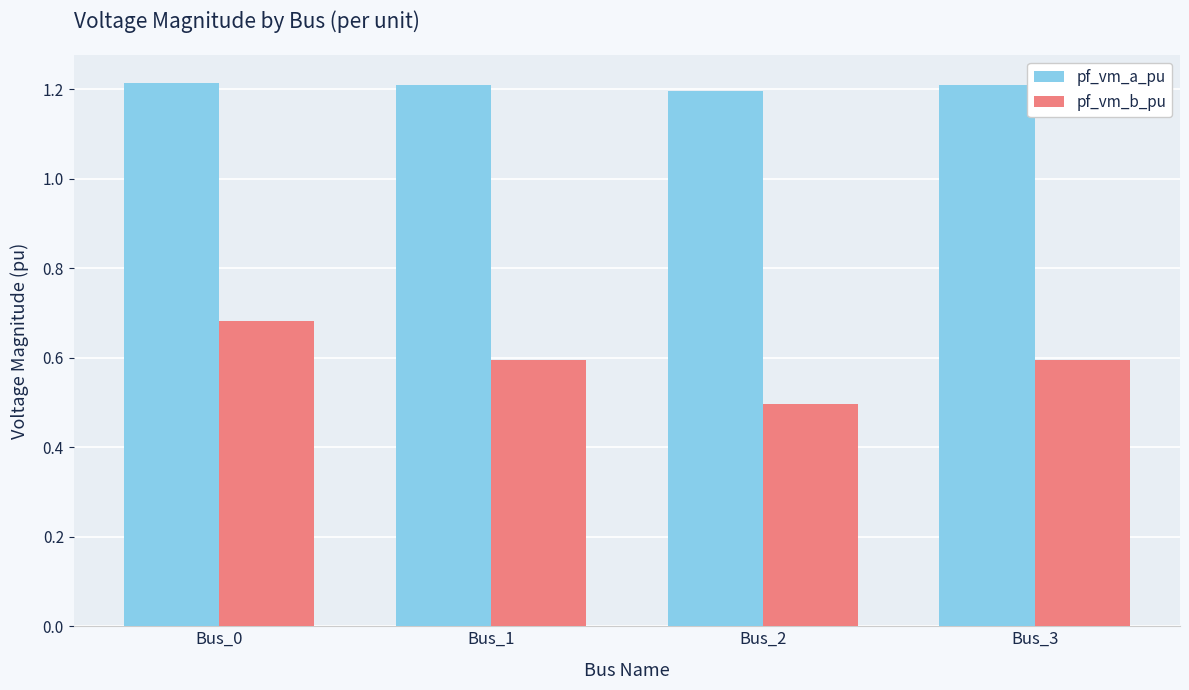

The pf_vm_b_pu series shows 0.6 at Bus_3. True or false?

True